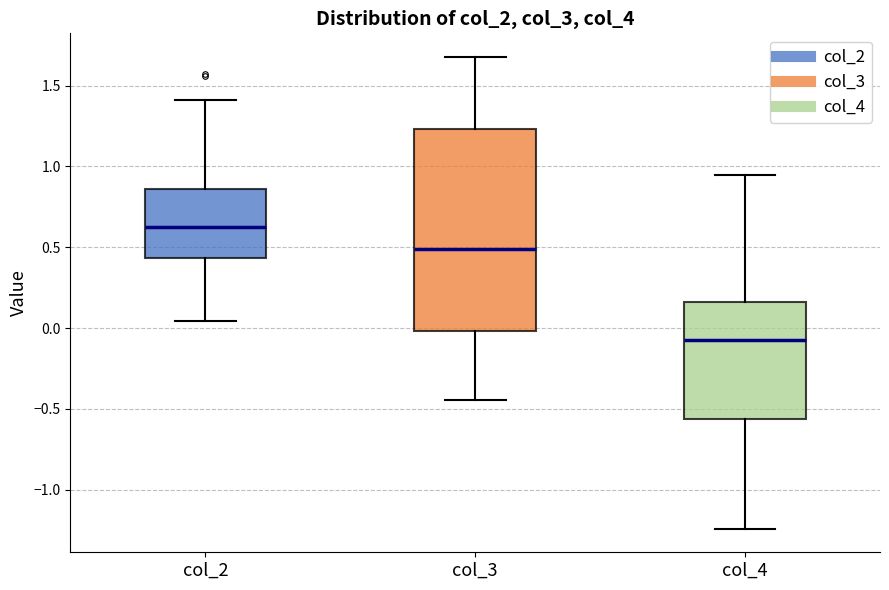

Reading left to right, transcribe this box plot: for each box, give where its median line is, the range the box spans, and where its two whiskers end, as read against the y-axis. The values are not printed on the chart, so give them approximately, as read against the axis.

col_2: median 0.60, box 0.45 to 0.85, whiskers 0.05 to 1.40
col_3: median 0.50, box 0.00 to 1.25, whiskers -0.45 to 1.70
col_4: median -0.05, box -0.55 to 0.15, whiskers -1.25 to 0.95